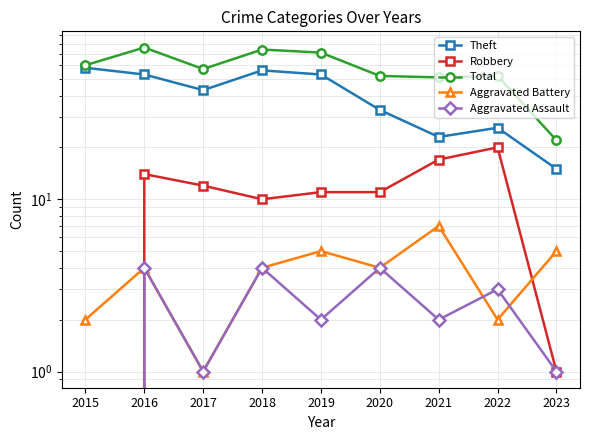

What is the sum of the Aggravated Battery values at 2021 and 2023?

12